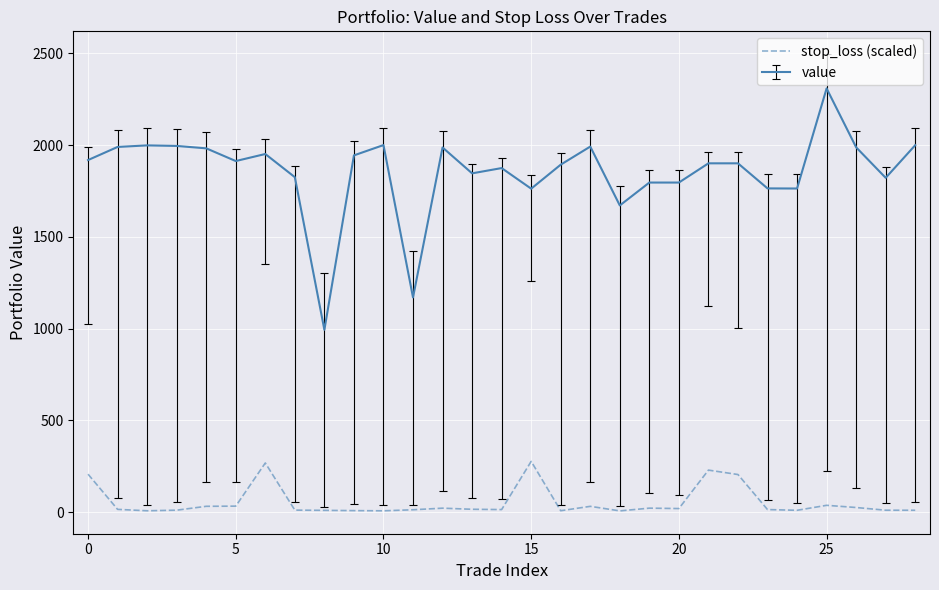

True or false: value and stop_loss (scaled) cross at least once.

False